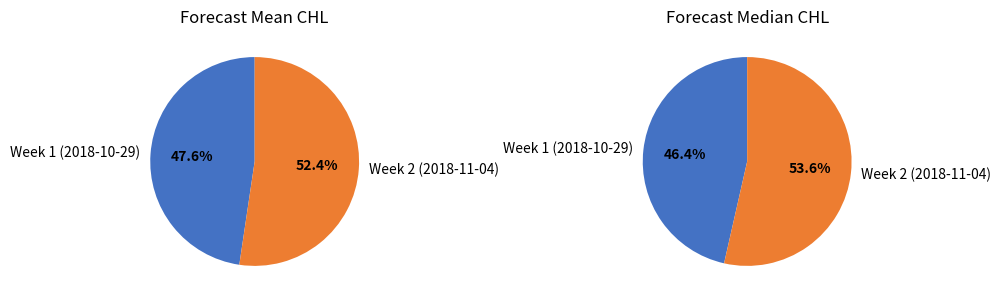

Is there a majority slice in this chart?

Yes